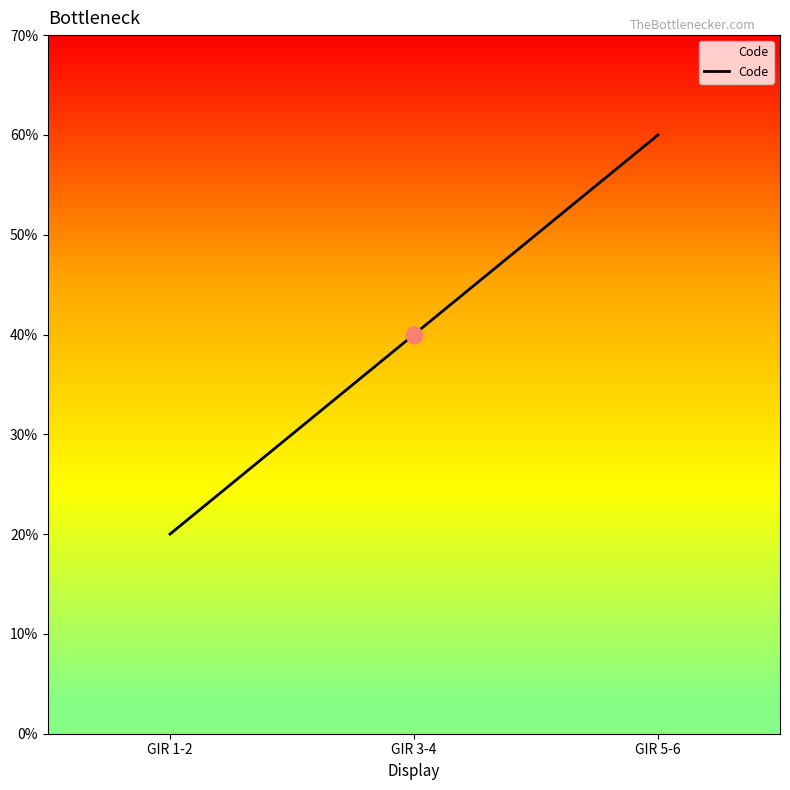

Does the chart have visible grid lines?

No